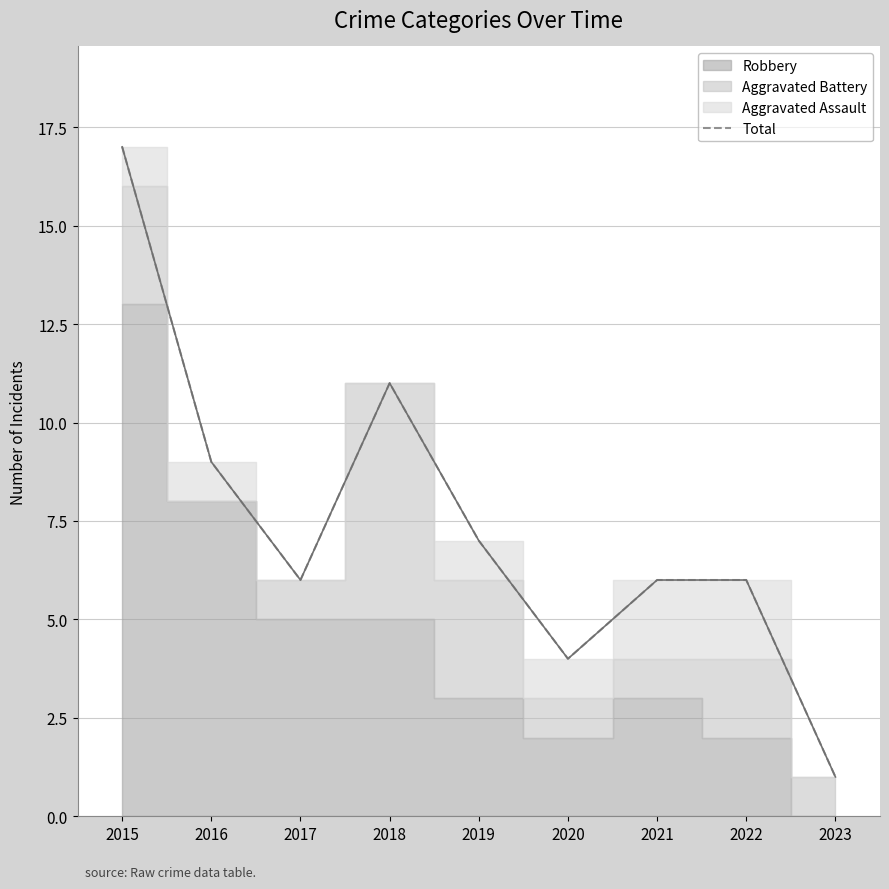

What value does the data have at 2019, to the nearest 5?

5